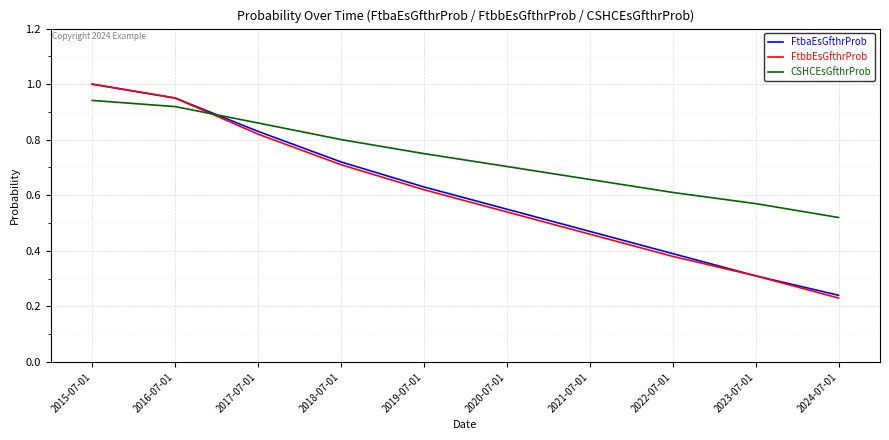

What position from the left is 2016-07-01?

2